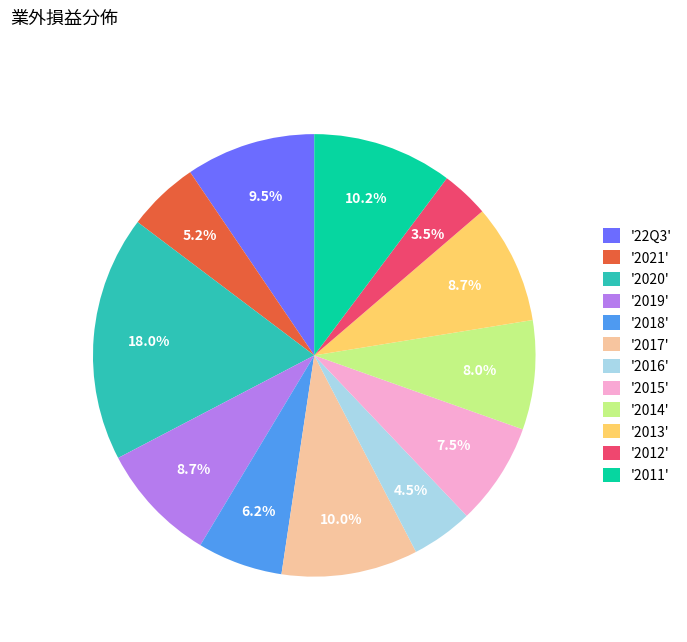

Is '2020' the majority of the pie?

No